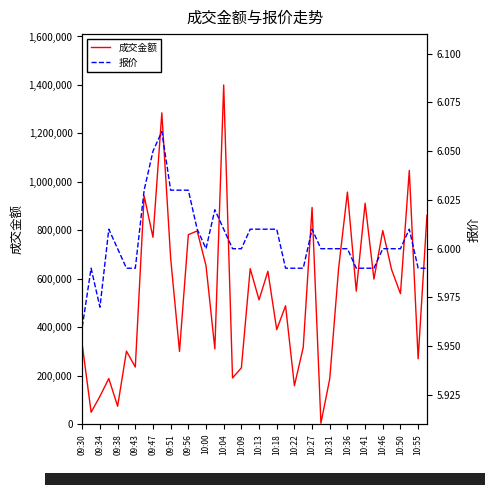

What is the highest value of the 成交金额 series?

1399849